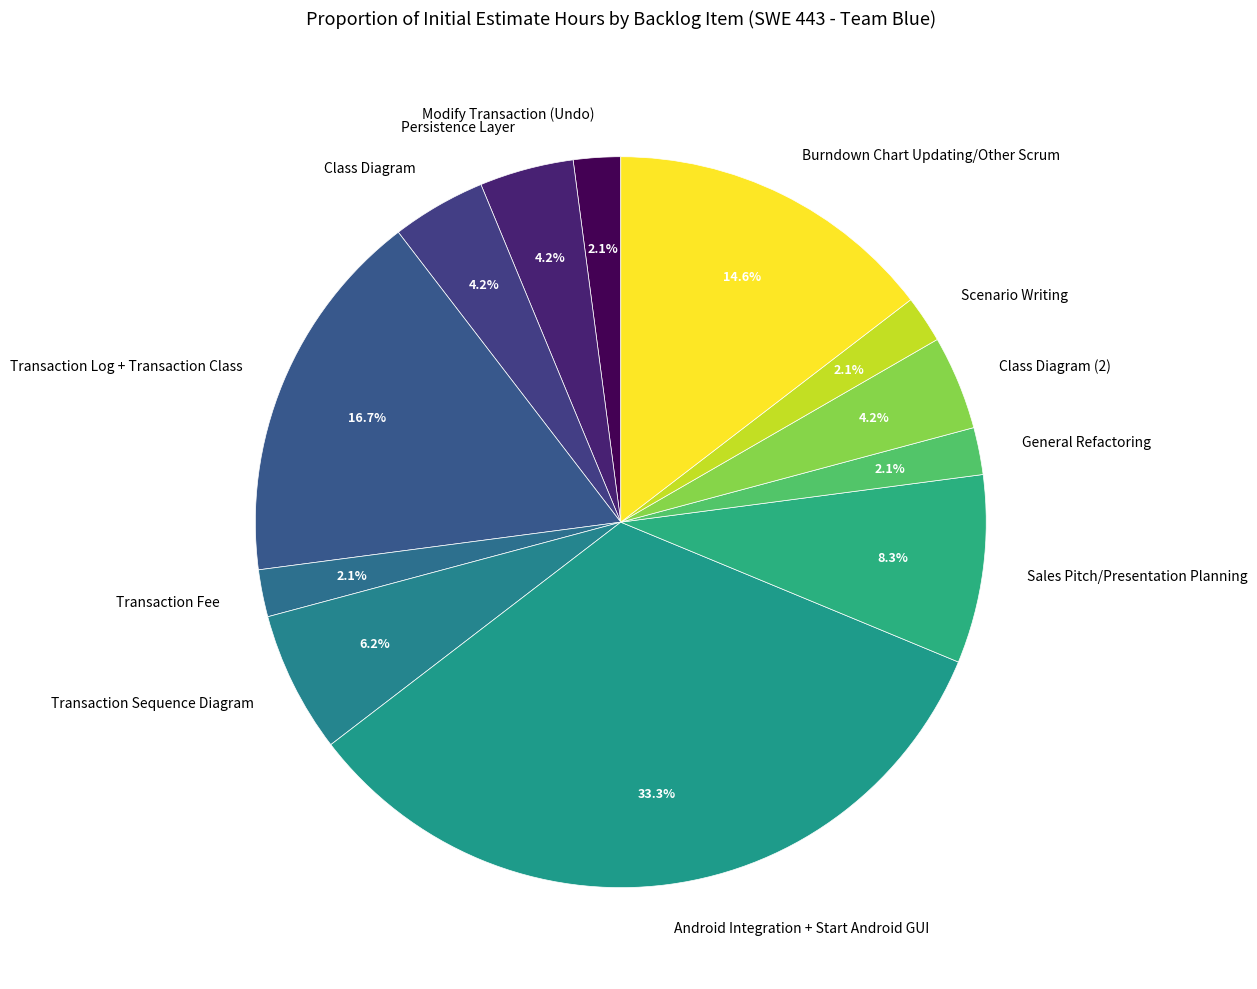

What is the ratio of the value at Class Diagram to the value at General Refactoring?

2.0